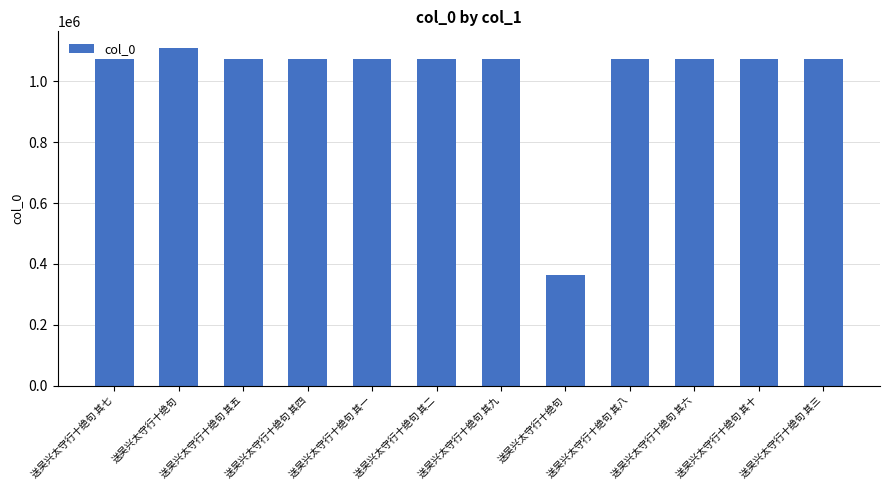

What is the label of the 10th bar from the right?

送吴兴太守行十绝句 其五